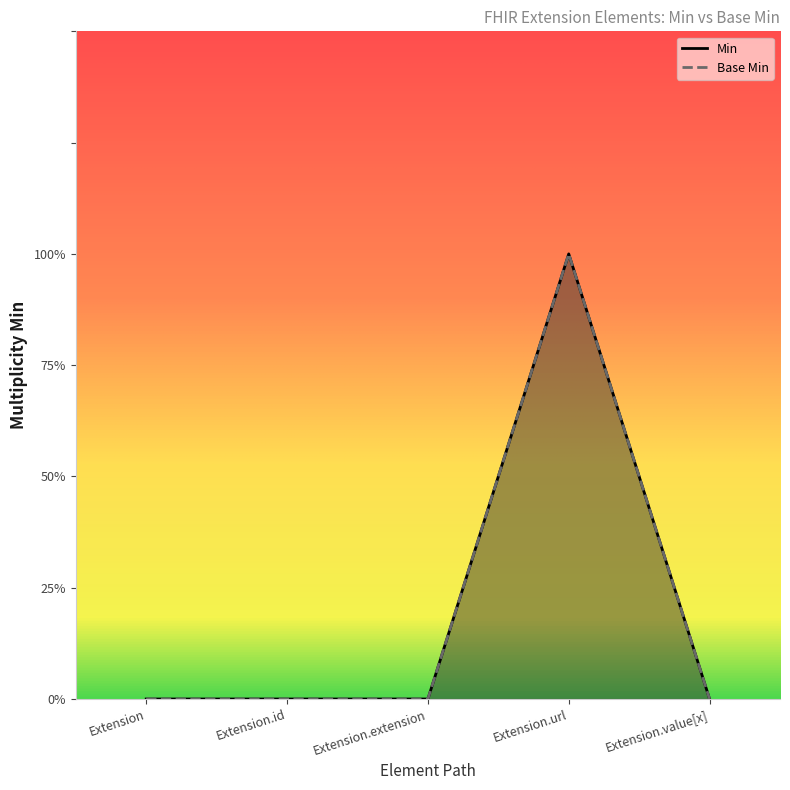

Which label corresponds to the smallest value in the chart?

Extension